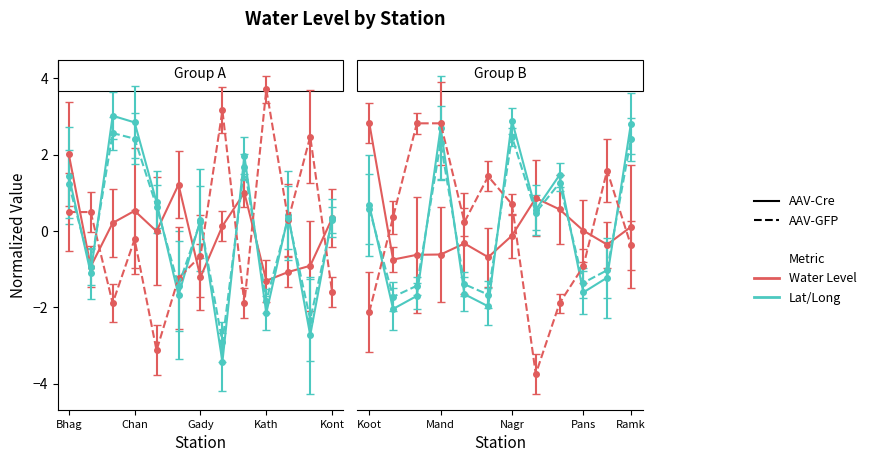

What is the difference between the highest and lowest values at Chakhariya?

1.6